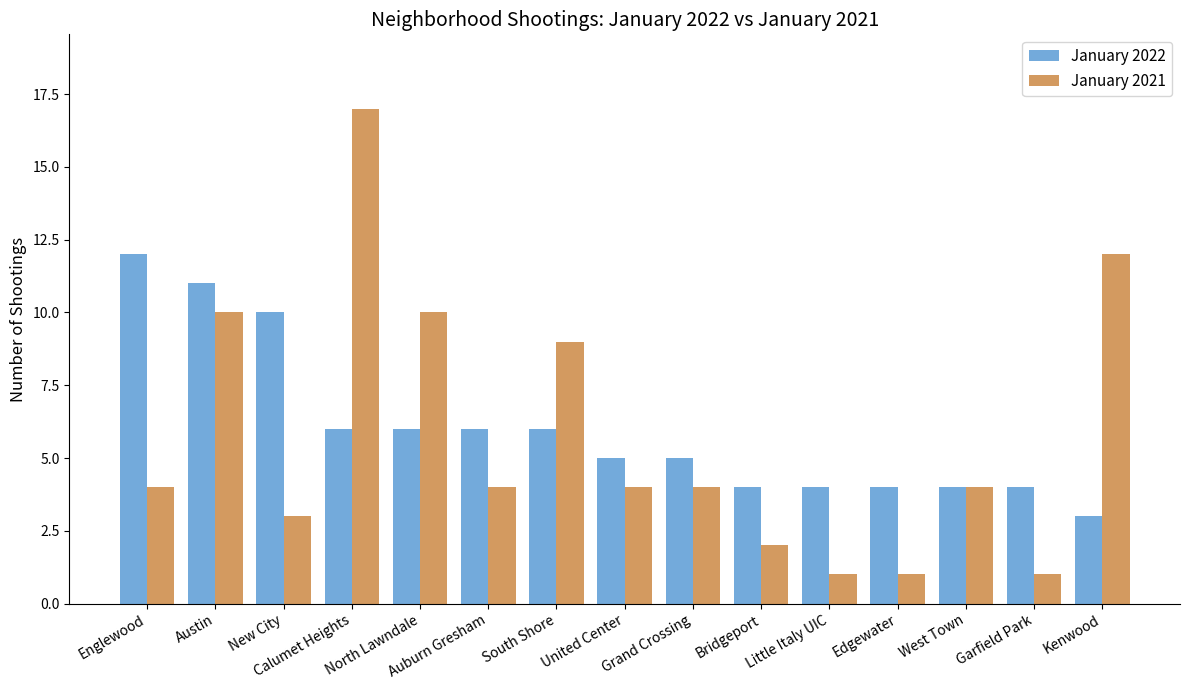

The January 2022 series shows 7 at Garfield Park. True or false?

False